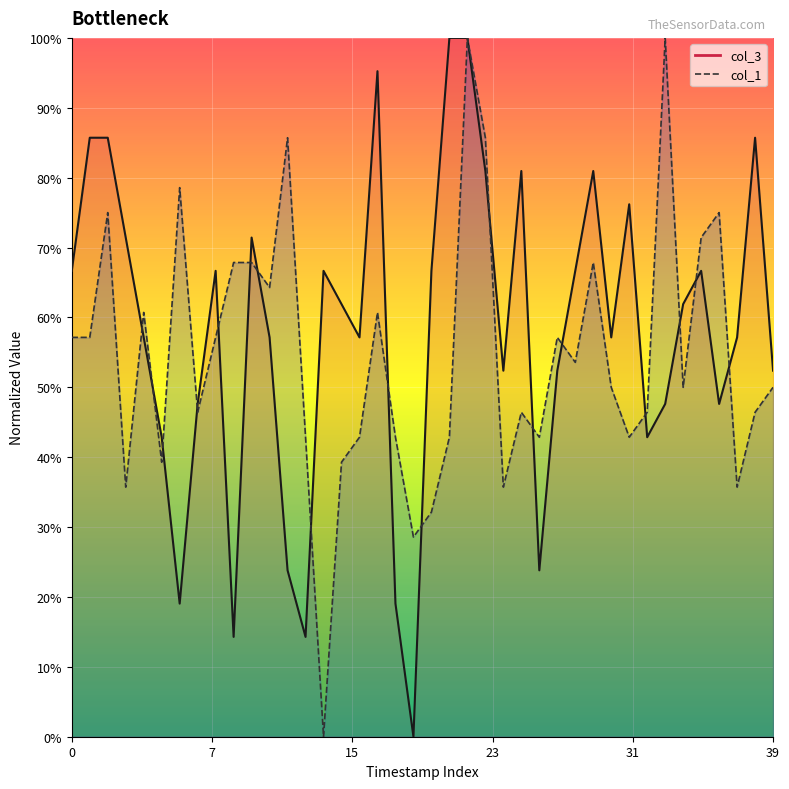

What is the approximate value of col_3 at 34?

0.6